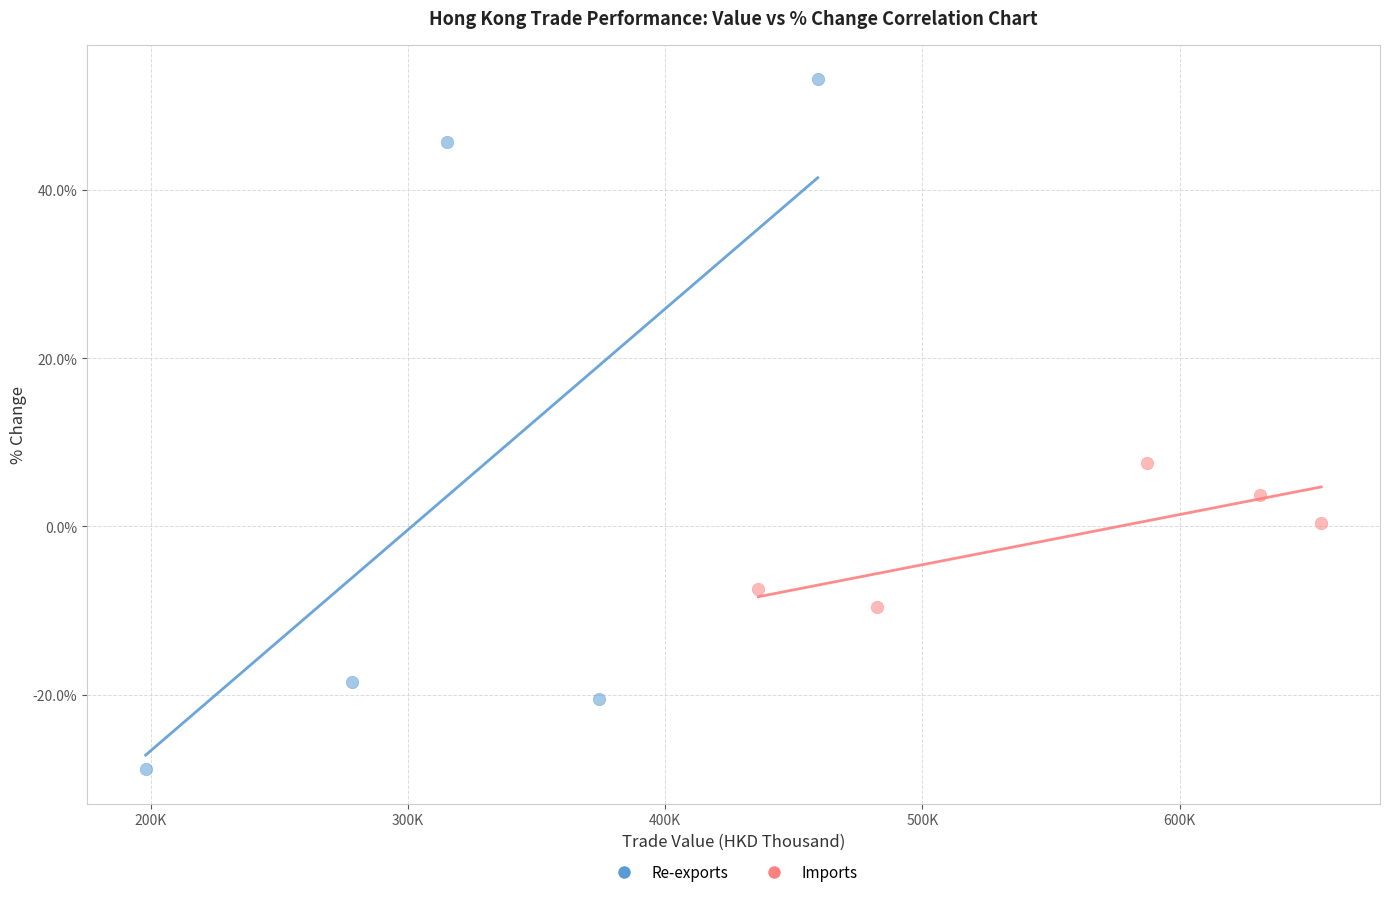

Which series has the widest spread of Y values?

Re-exports